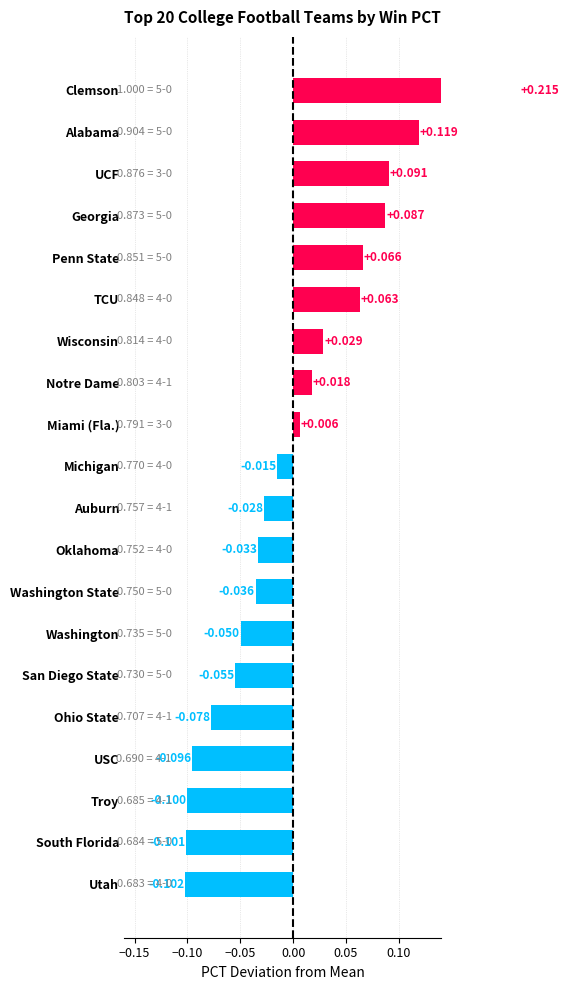

What value does the data have at South Florida?

-0.1